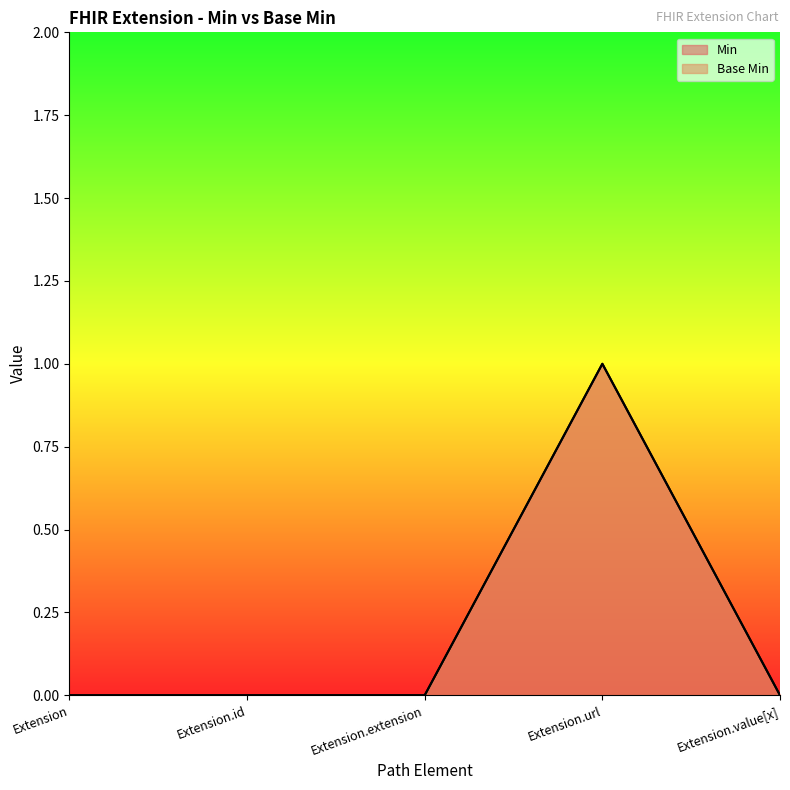

Reading left to right, extract all data points from this chart.

Min: 0	0	0	1	0
Base Min: 0	0	0	1	0